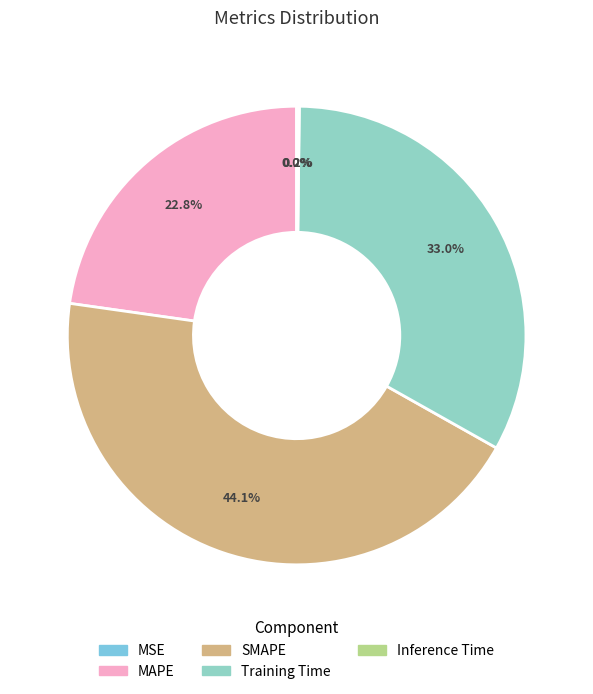

Do Inference Time and MSE together represent more than half of the pie?

No